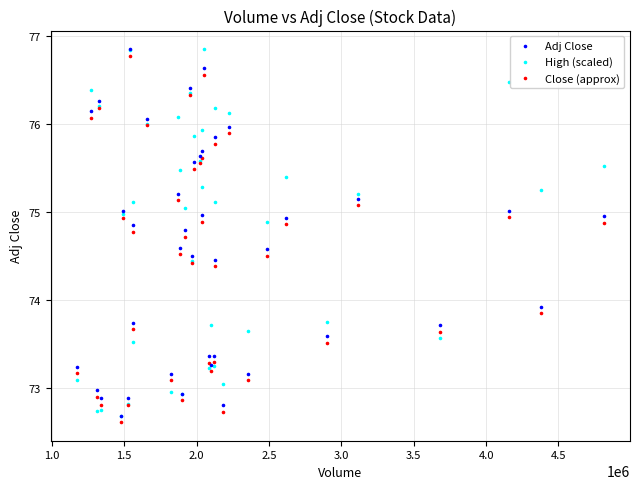

Across all series, what Y value is closest to 74?

73.9